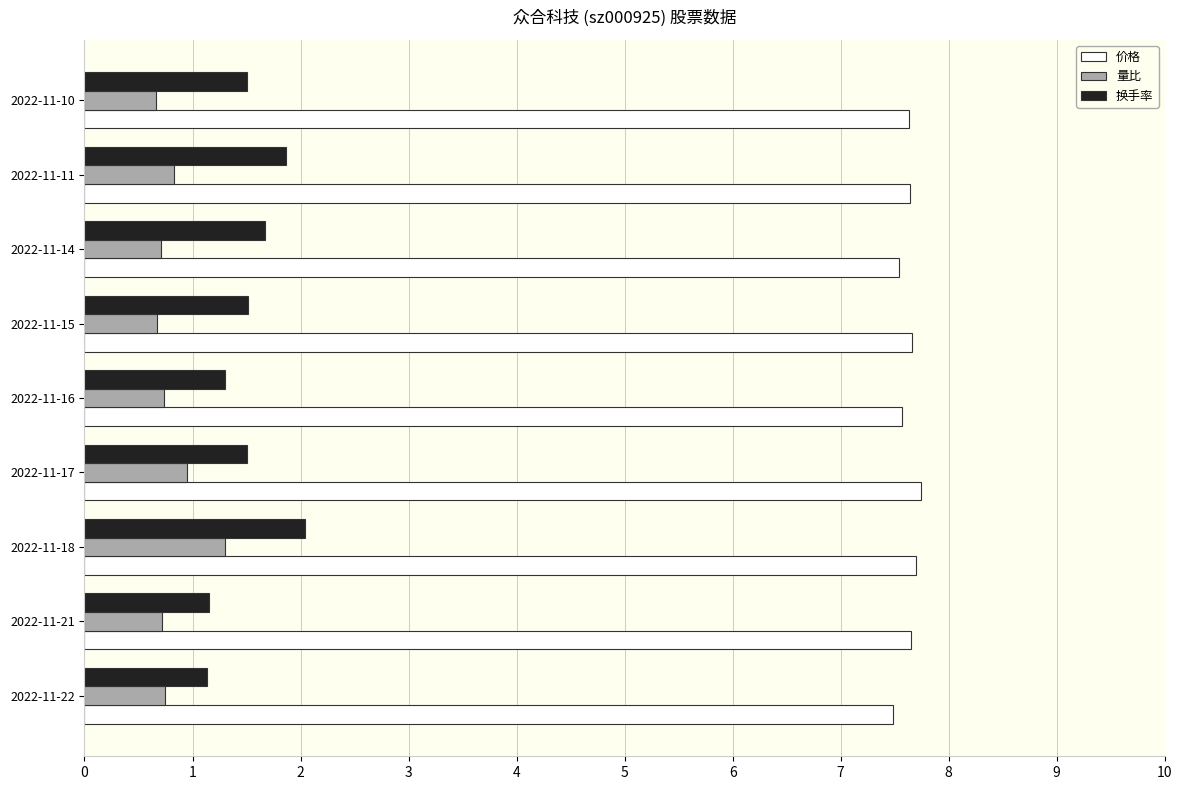

At which category is the sum across all series the highest?

2022-11-18